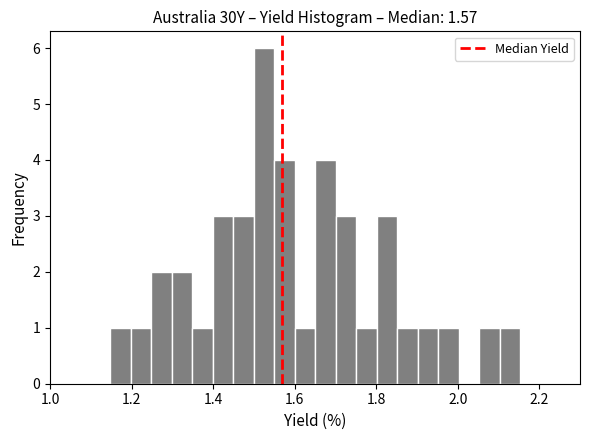

Around what value on the x-axis is the tallest bar? Give the approximate position of its centre, as read against the axis.

1.52